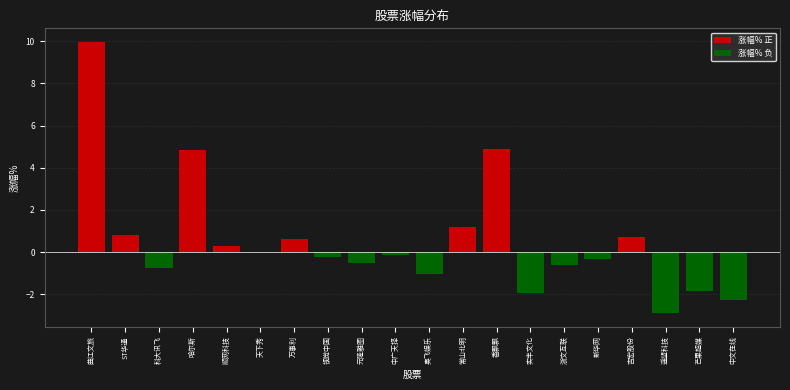

What is the greatest value displayed?

10.0